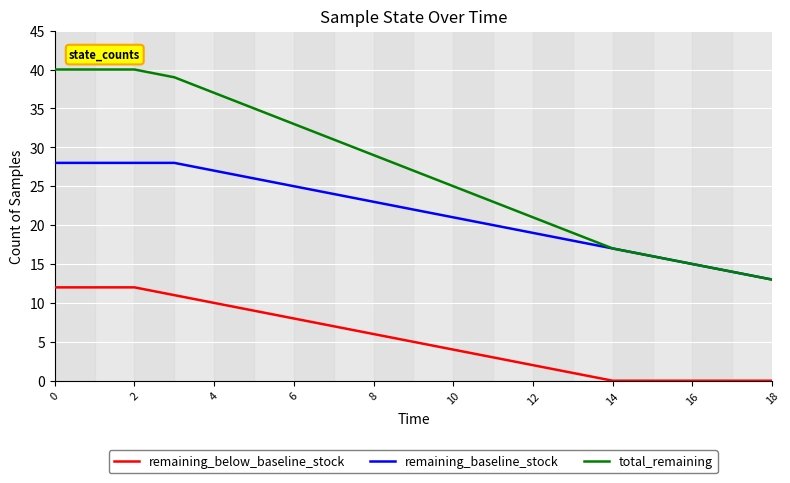

Does the chart have visible grid lines?

Yes